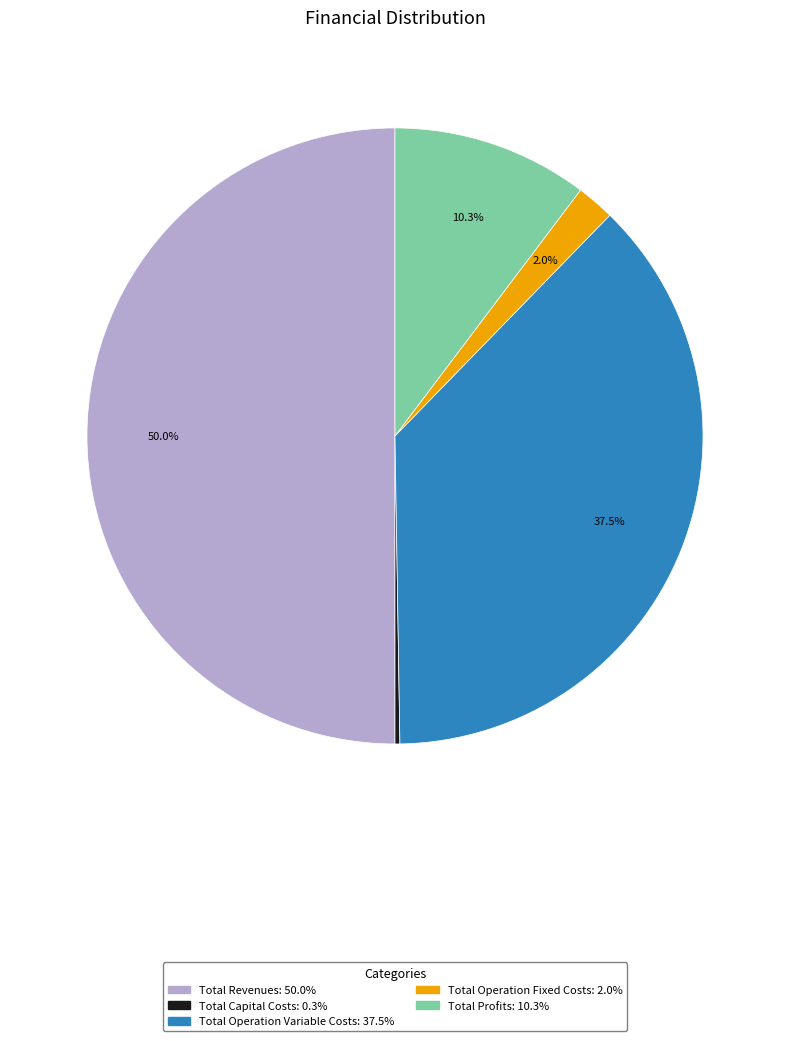

Which has a higher value, Total Profits or Total Revenues?

Total Revenues